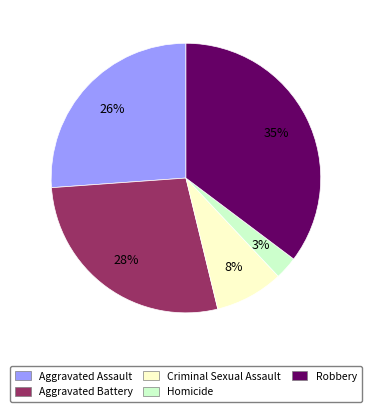

Is there a majority slice in this chart?

No